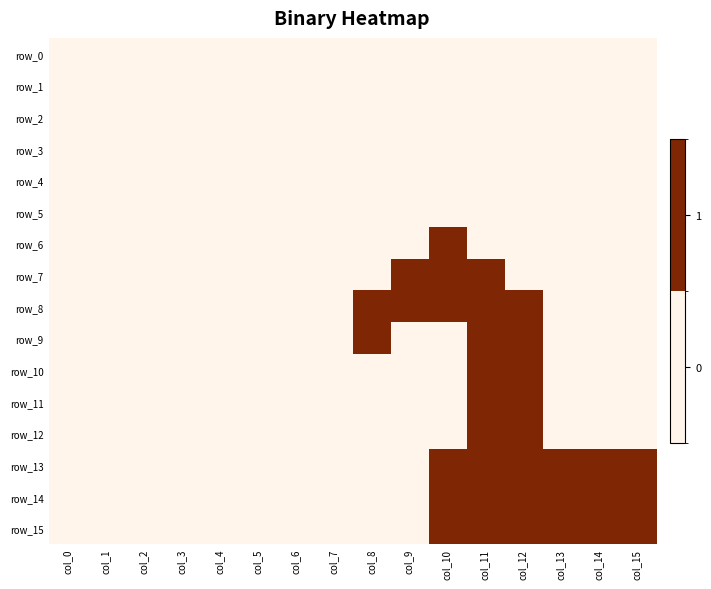

What is the total value across all series at col_10?

6